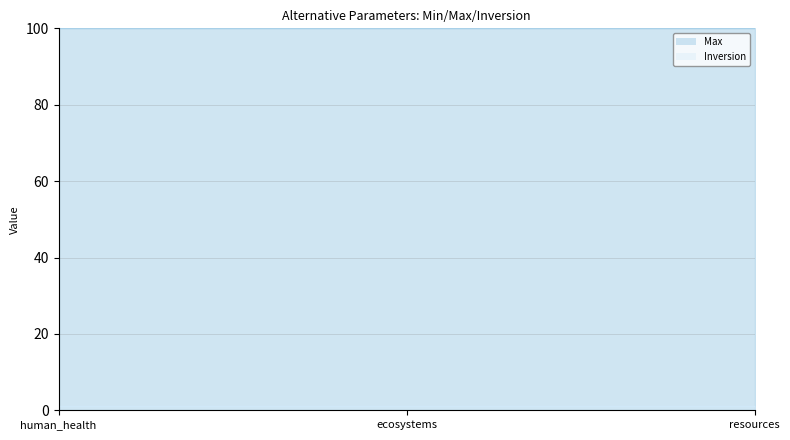

List the series in order of their overall mean, highest first.

Max, Inversion